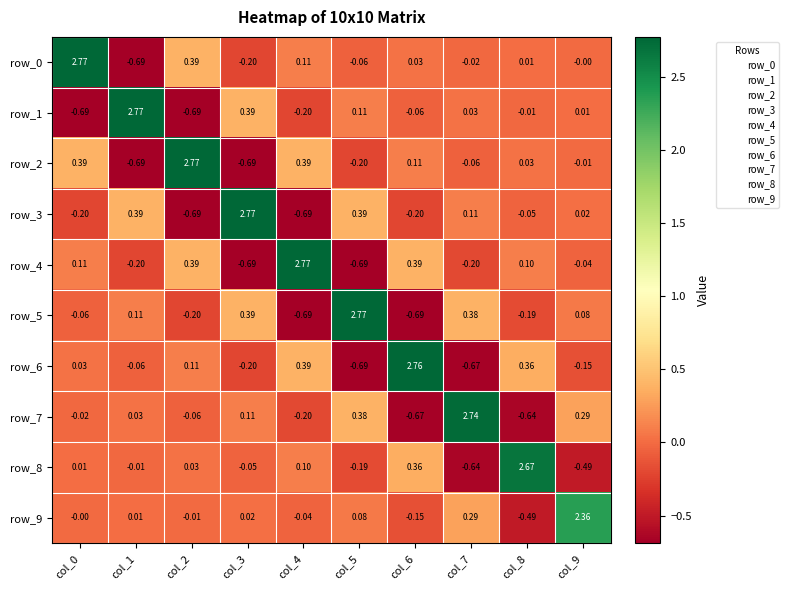

How many positive values does the row_2 series have?

5